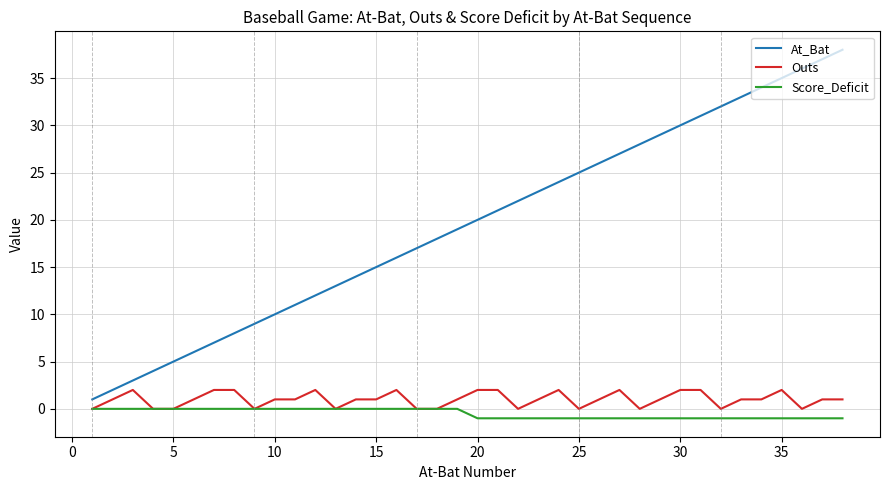

True or false: Score_Deficit and At_Bat intersect in this chart.

False